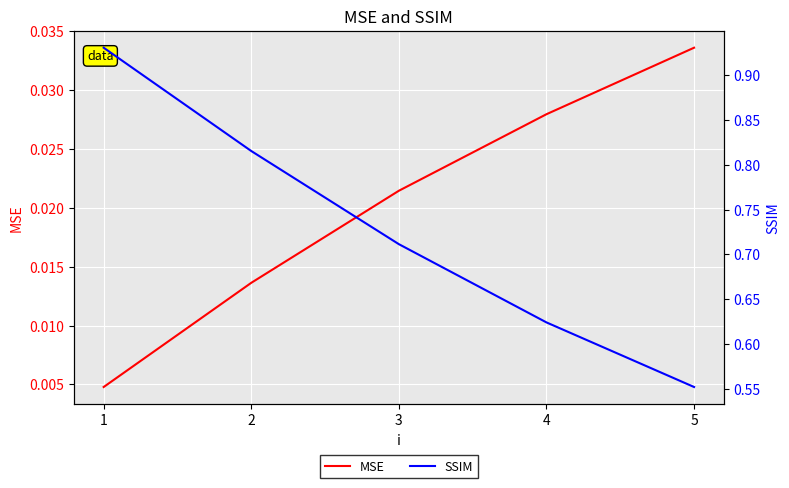

Rank the categories by SSIM value from lowest to highest.

5, 4, 3, 2, 1